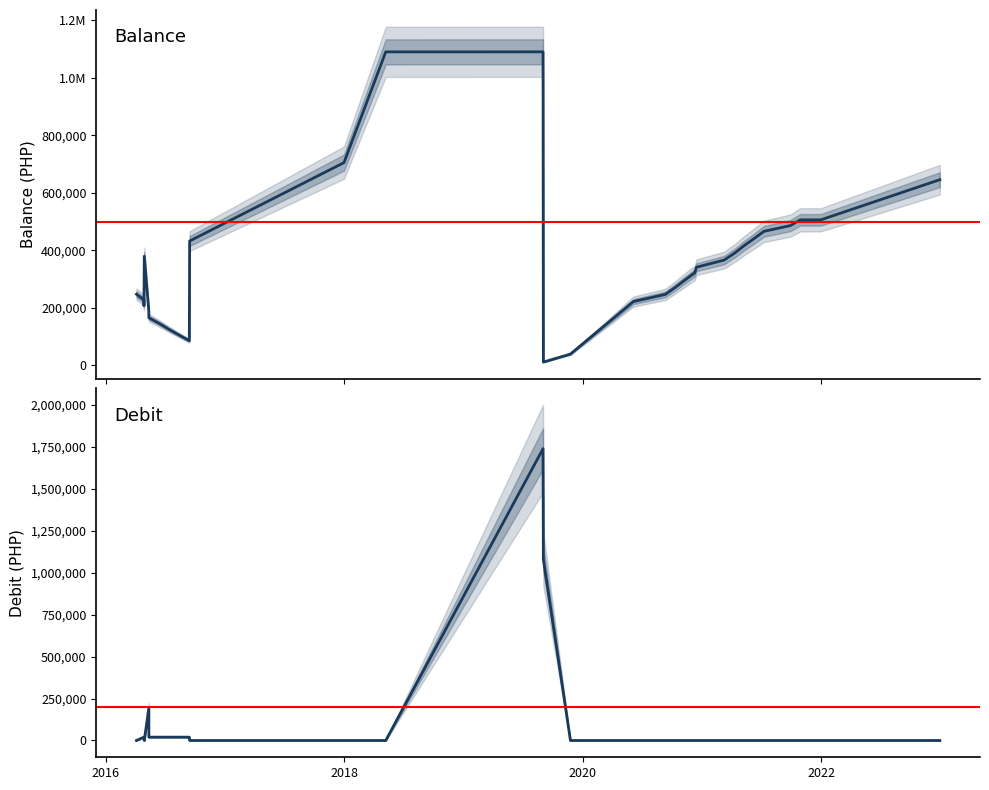

What are all the series names shown in the legend?

balance, Debit